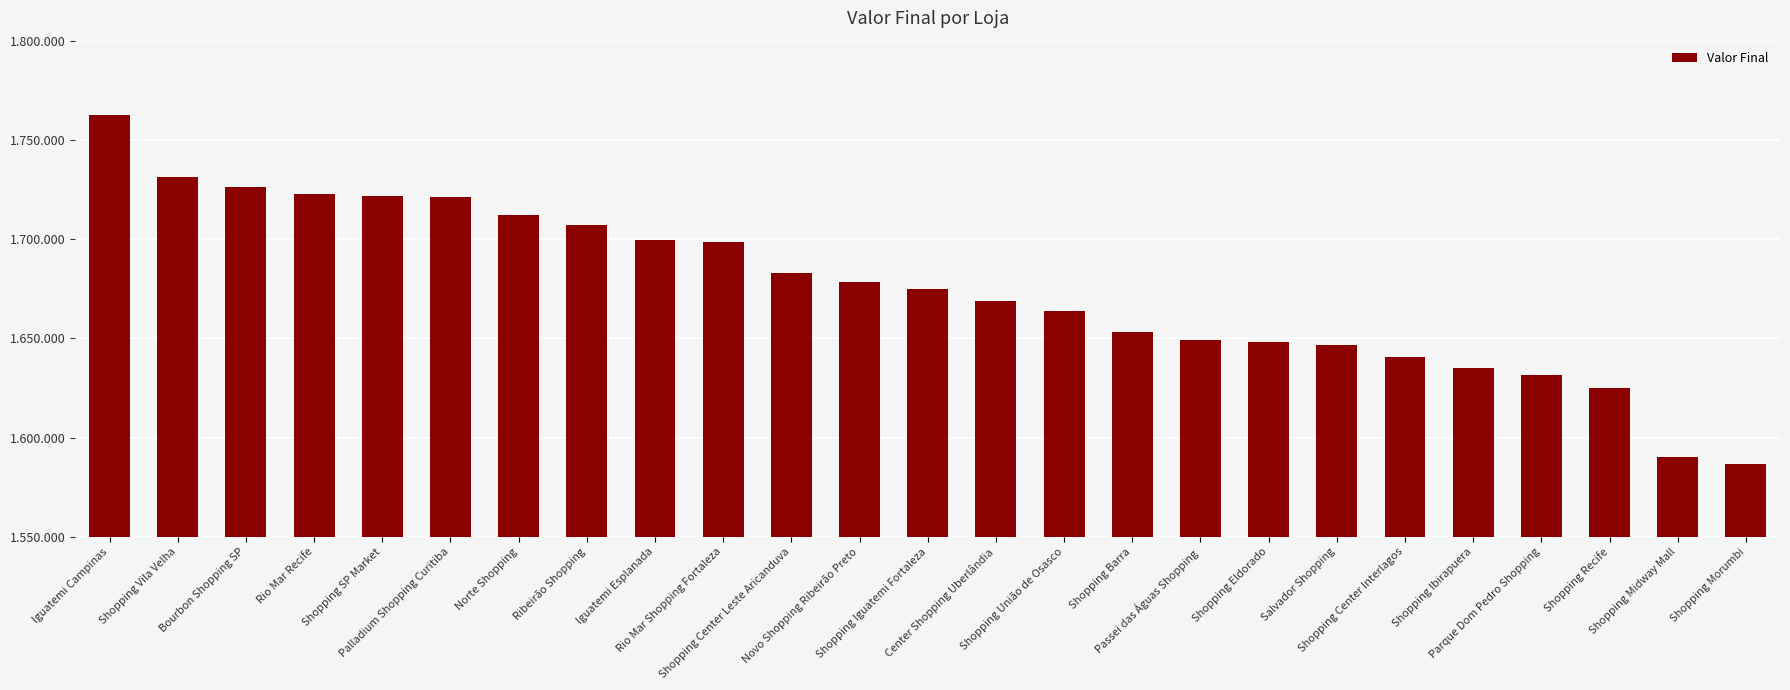

Which category has the highest value across all series?

Iguatemi Campinas